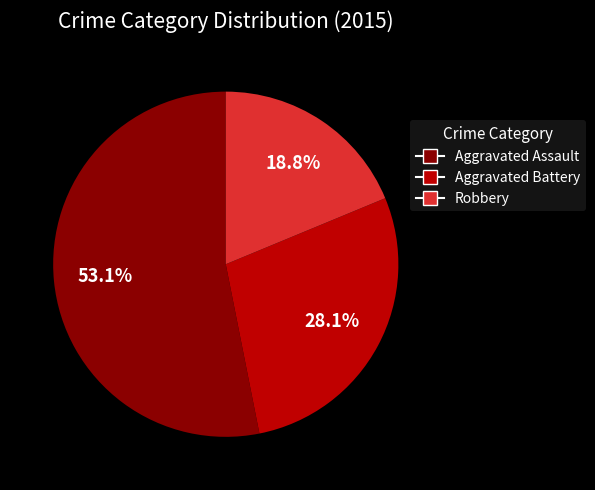

Does Aggravated Battery account for over 50% of the chart?

No